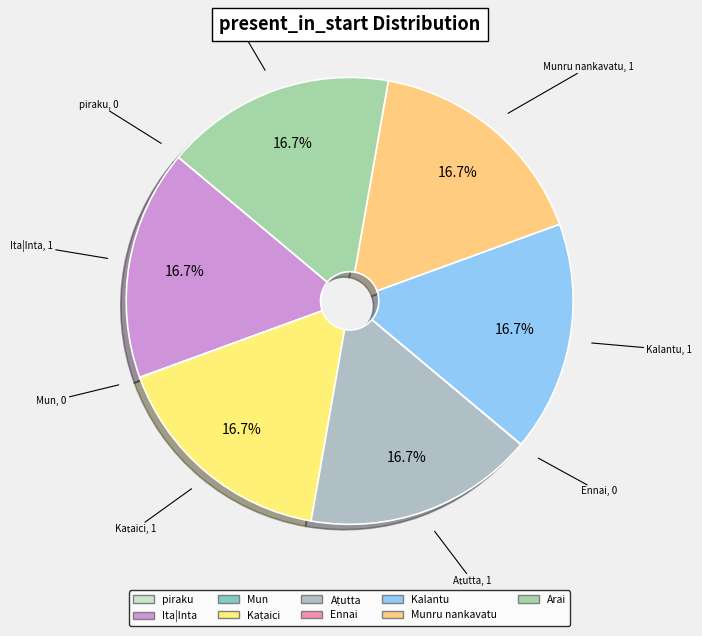

Is Arai the majority of the pie?

No